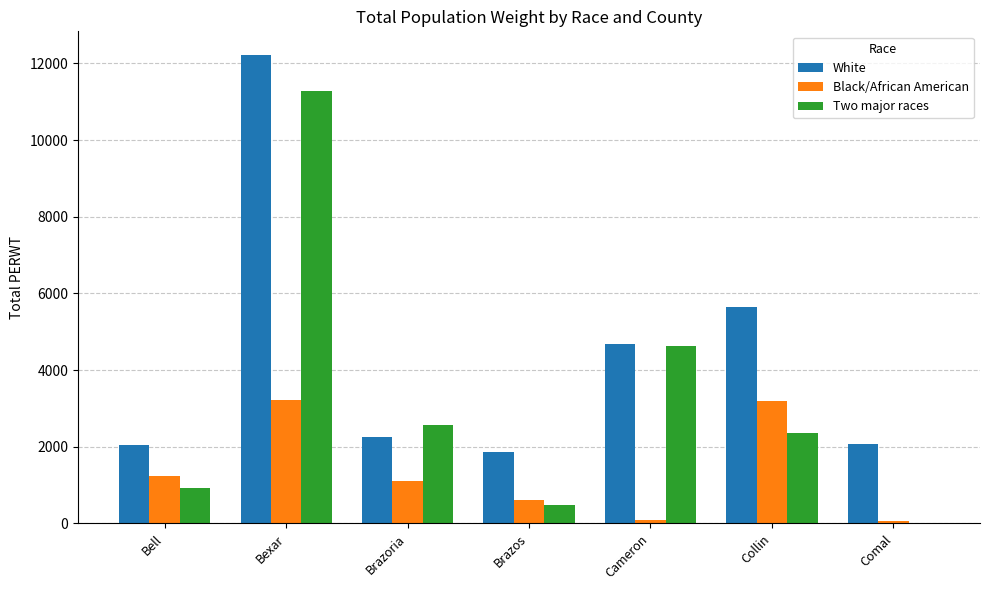

At which category does the chart reach its peak across all series?

Bexar